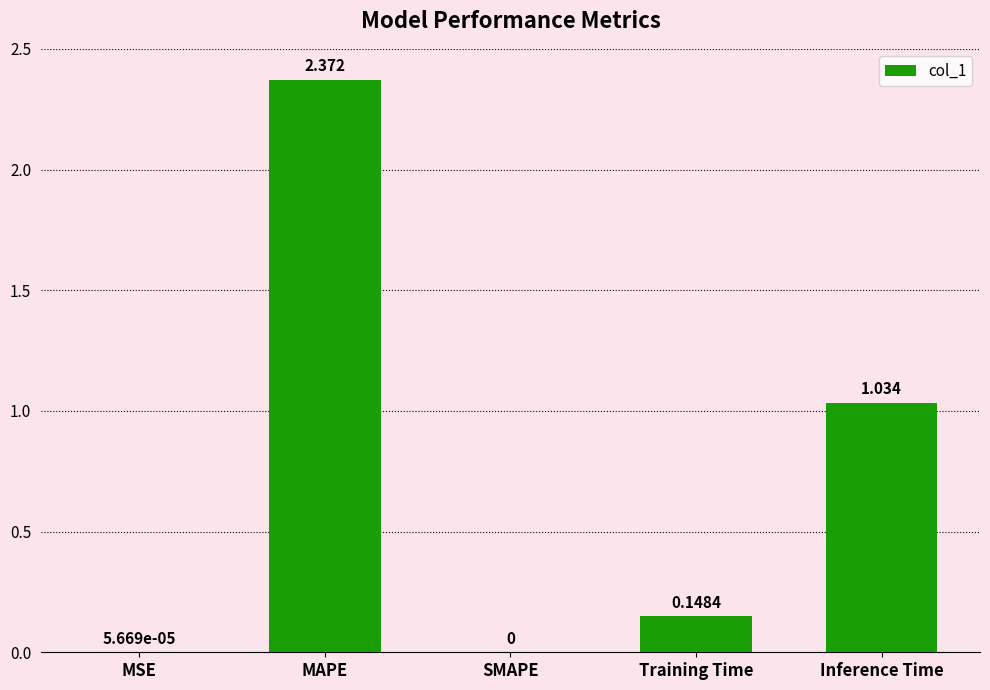

At which label is the value closest to 1?

Inference Time